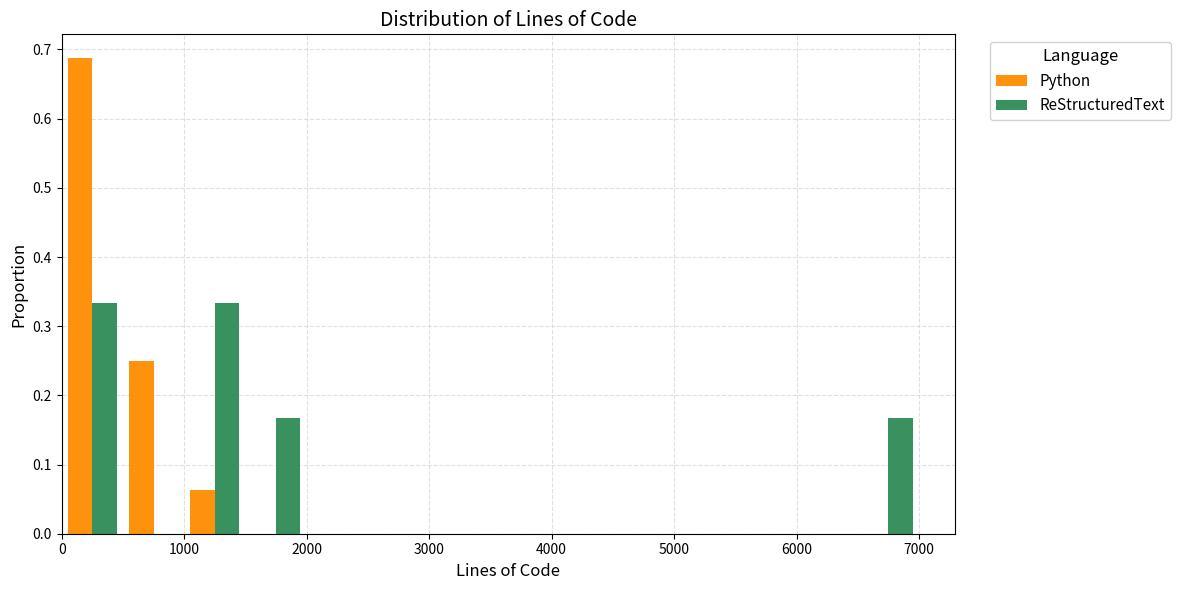

Reading left to right, transcribe this chart: for each range on the x-axis, give the height of each series' bar. The values are not printed on the chart, so give them approximately, as read against the axis.

0 to 500: Python=0.69	ReStructuredText=0.33
500 to 1000: Python=0.25	ReStructuredText=0
1000 to 1500: Python=0.06	ReStructuredText=0.33
1500 to 2000: Python=0	ReStructuredText=0.17
2000 to 2500: Python=0	ReStructuredText=0
2500 to 3000: Python=0	ReStructuredText=0
3000 to 3500: Python=0	ReStructuredText=0
3500 to 4000: Python=0	ReStructuredText=0
4000 to 4500: Python=0	ReStructuredText=0
4500 to 5000: Python=0	ReStructuredText=0
5000 to 5500: Python=0	ReStructuredText=0
5500 to 6000: Python=0	ReStructuredText=0
6000 to 6500: Python=0	ReStructuredText=0
6500 to 7000: Python=0	ReStructuredText=0.17